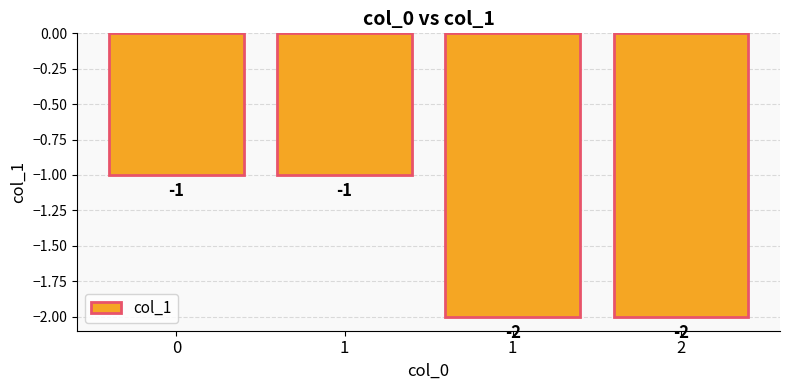

Does the chart contain any negative values?

Yes